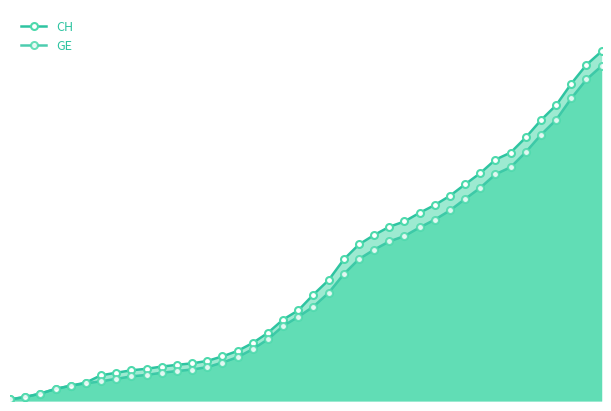

True or false: CH and GE cross at least once.

False